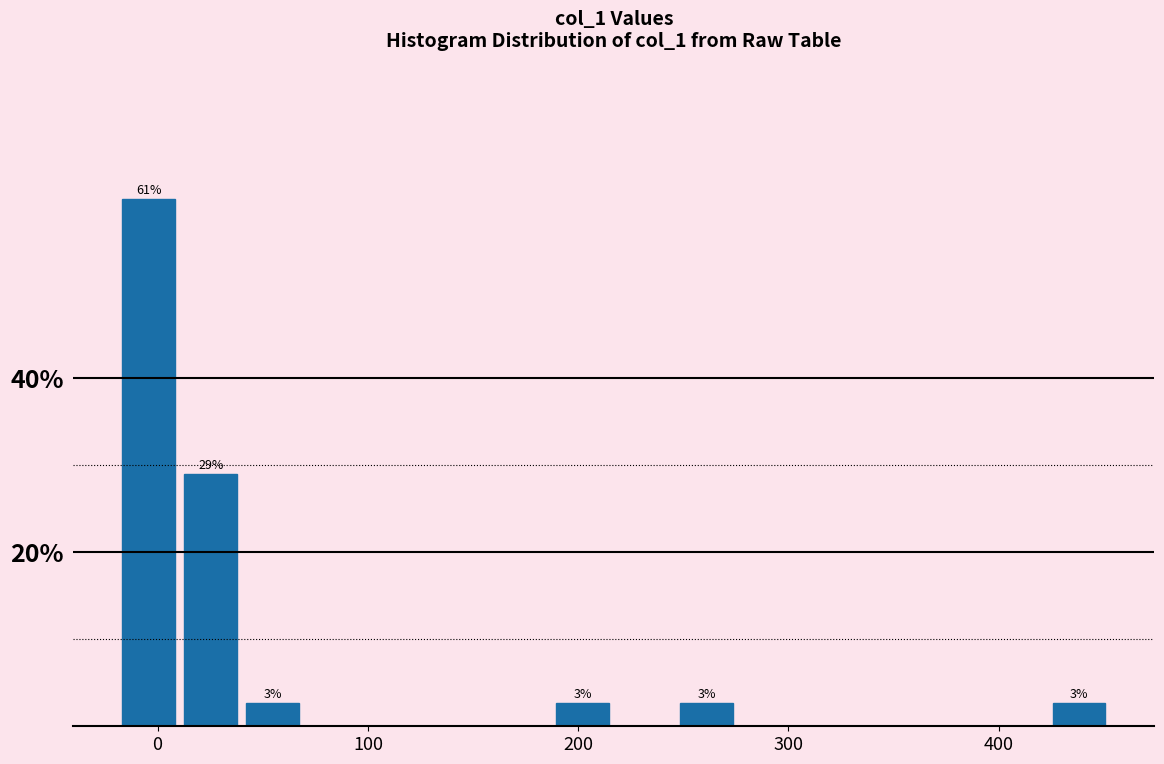

Read against the x-axis, roughly where is the centre of the tallest bar?

0